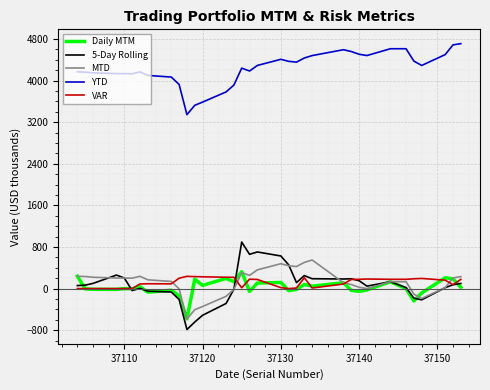

Which series has the largest total across all categories?

YTD